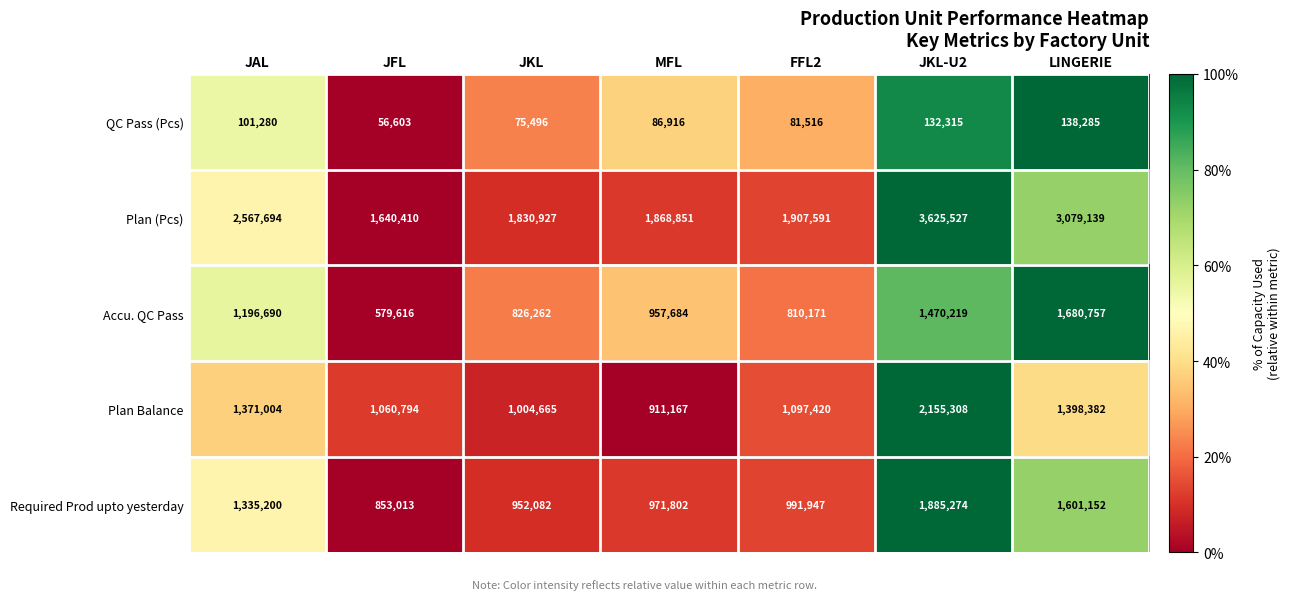

Rank the series at JAL from highest to lowest value.

Plan (Pcs), Plan Balance, Required Prod upto yesterday, Accu. QC Pass, QC Pass (Pcs)